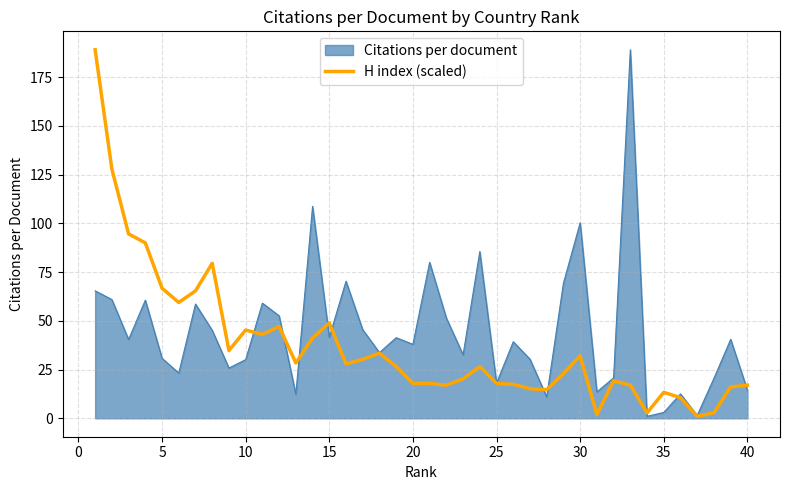

Does the chart display data point markers on the line(s)?

No